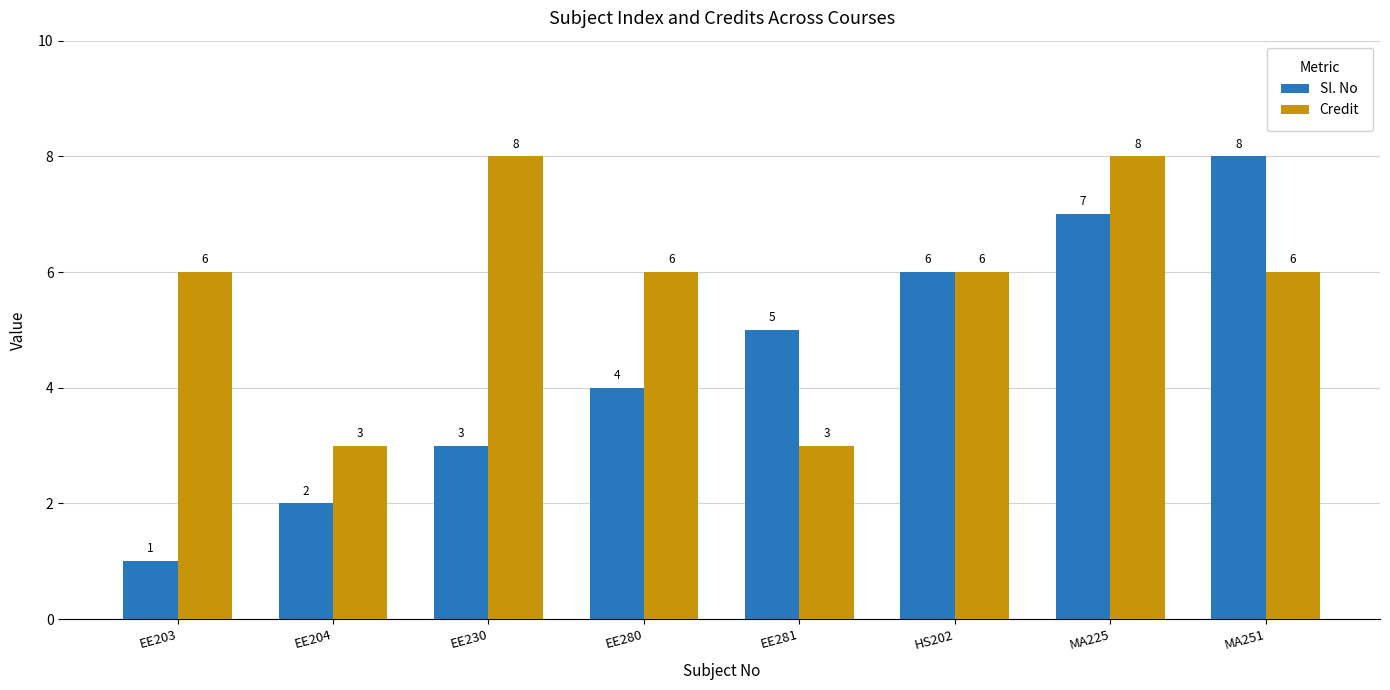

What is the minimum value shown in the chart?

1